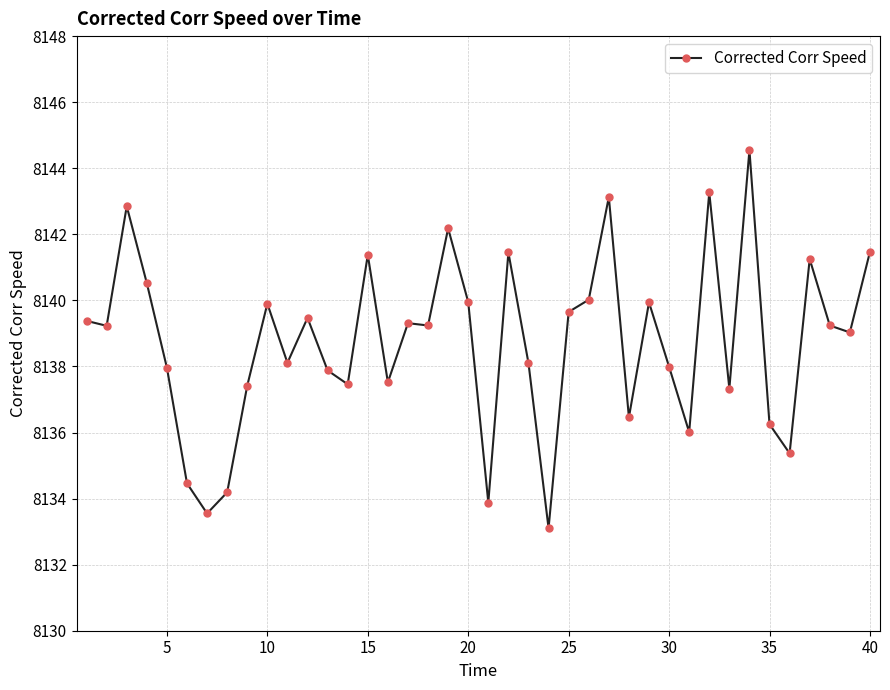

What is the maximum value shown in the chart?

8144.6